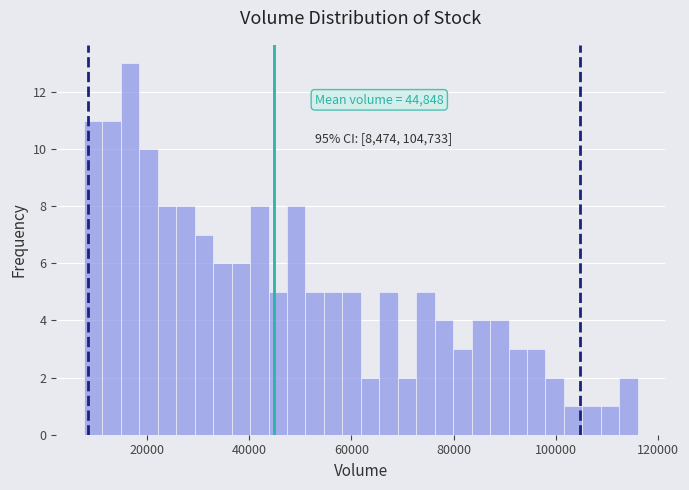

Read against the x-axis, roughly where is the centre of the tallest bar?

16000